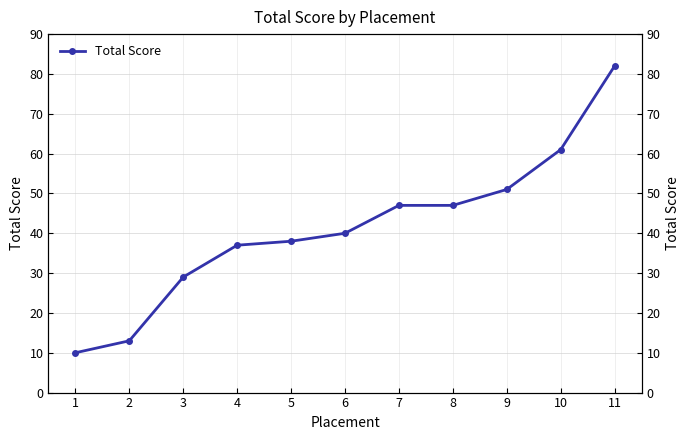

Where does the data first go above 40?

7